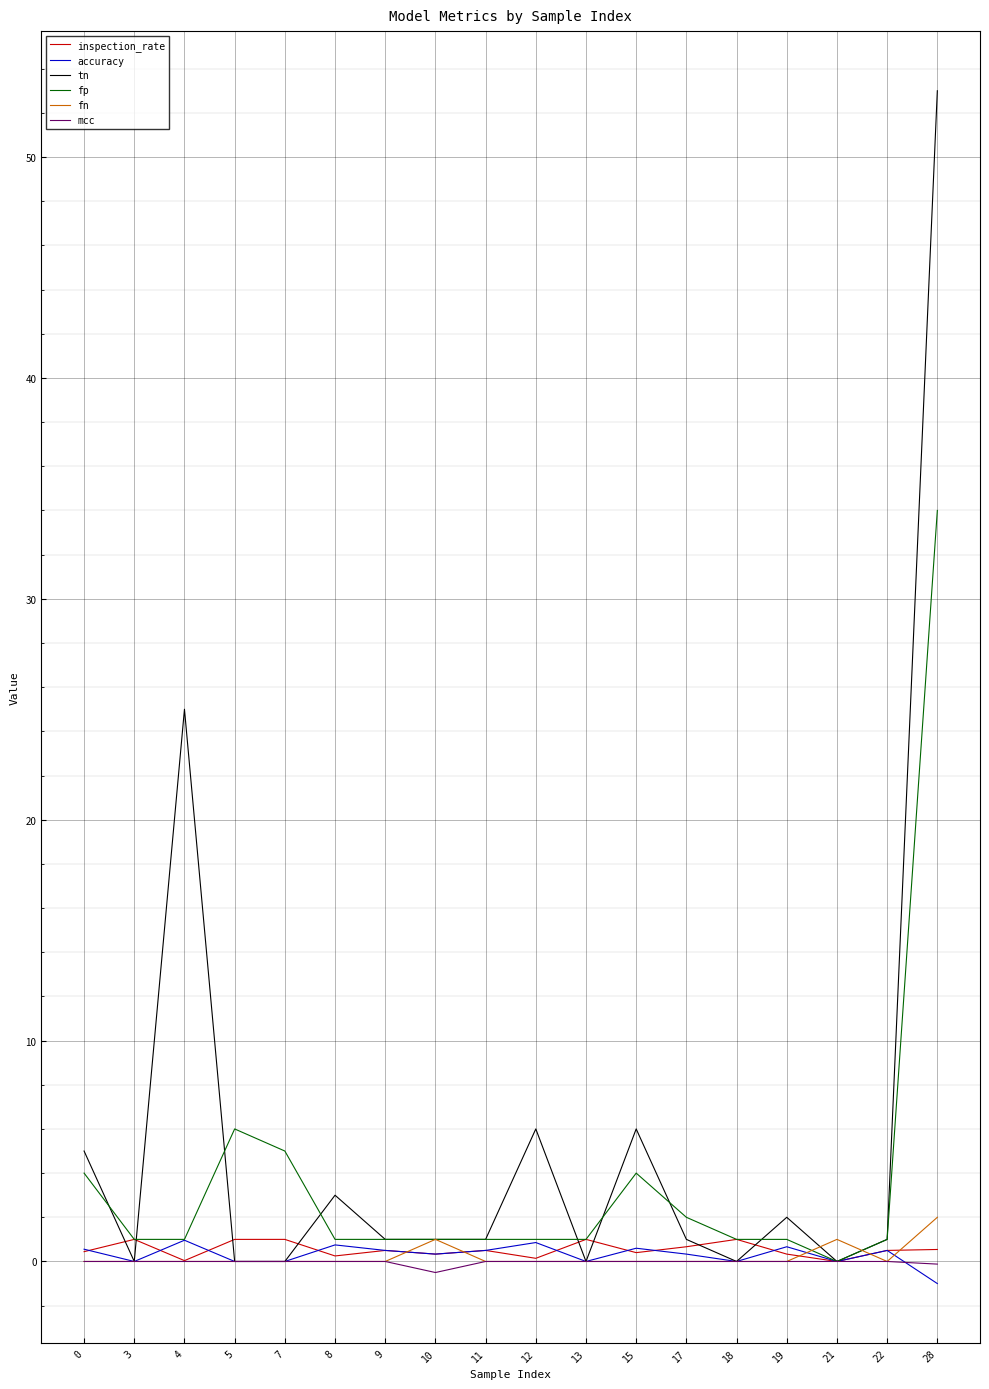

Which series has the largest range (max minus min)?

tn